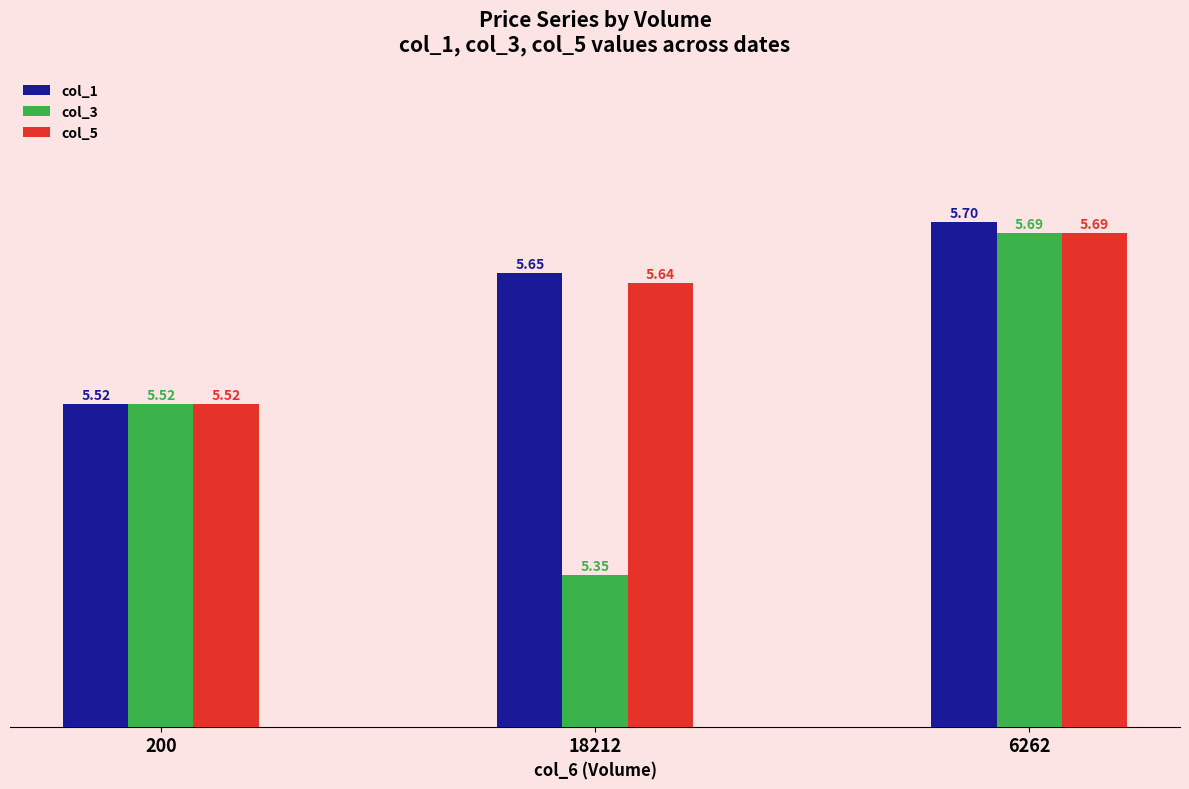

What is the value of the col_3 bar at the 1st from the left?

5.5